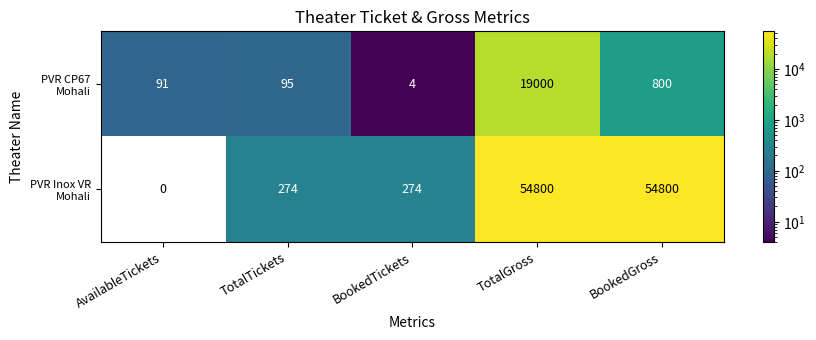

How many categories are shown in the chart?

5